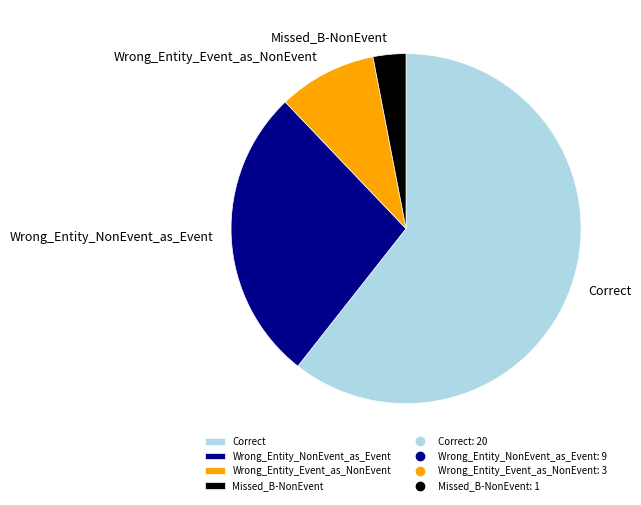

Which slice represents more than half of the pie?

Correct